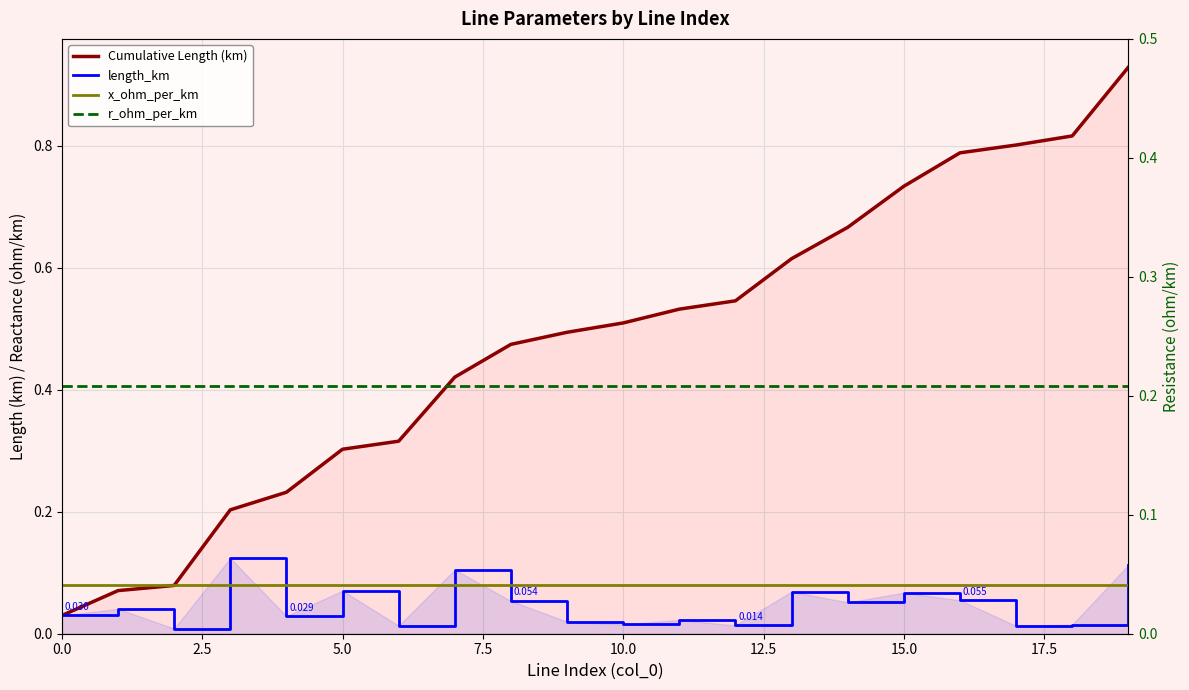

What is the difference between the second highest and second lowest values in the Cumulative Length (km) series?

0.7